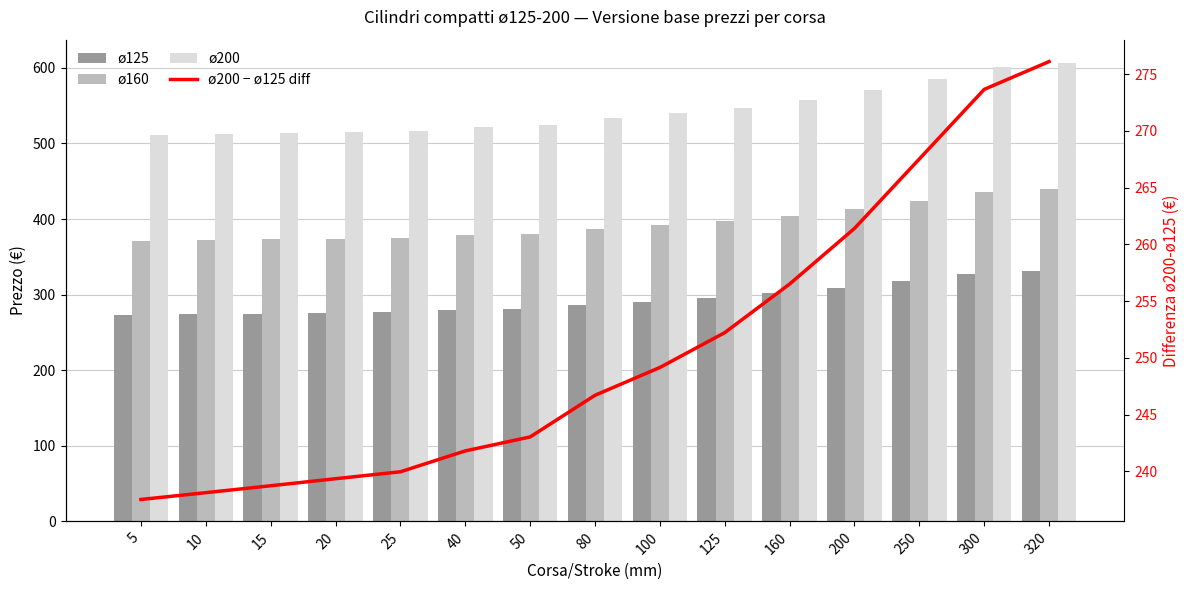

What is the sum of all ø200 − ø125 diff values?

3761.8